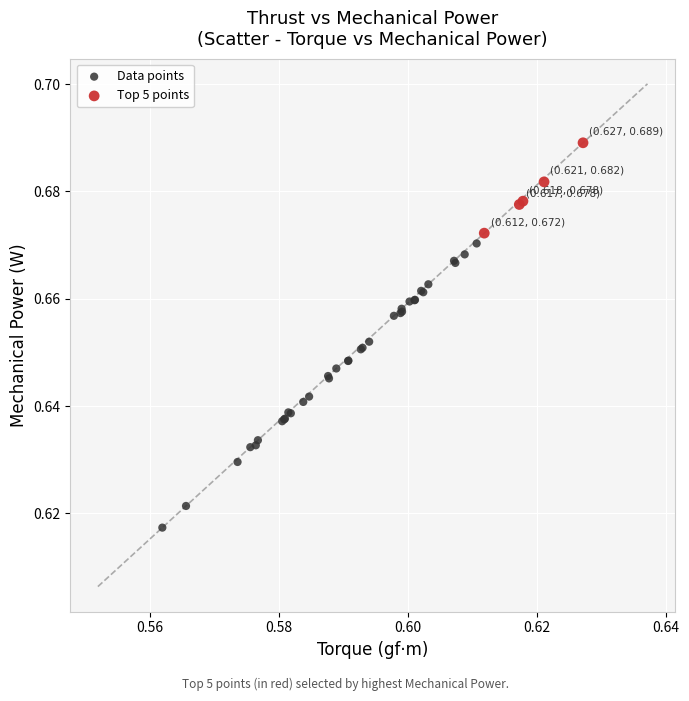

Which series has the widest spread of Y values?

Data points